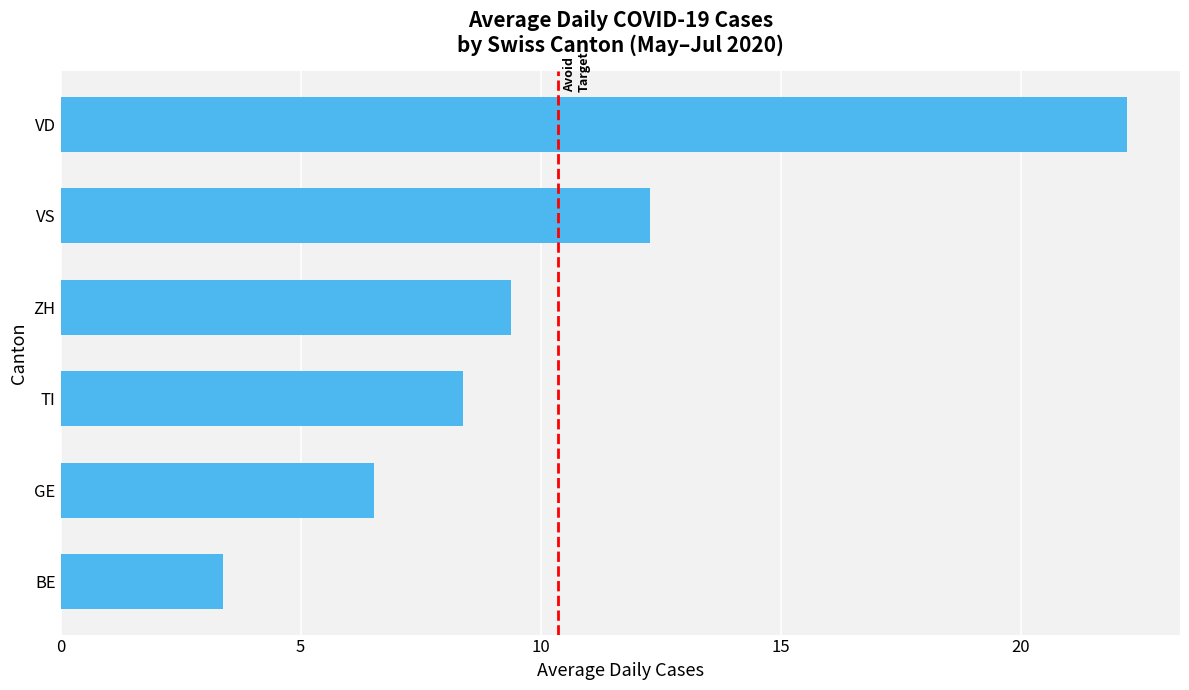

What is the average value?

10.4